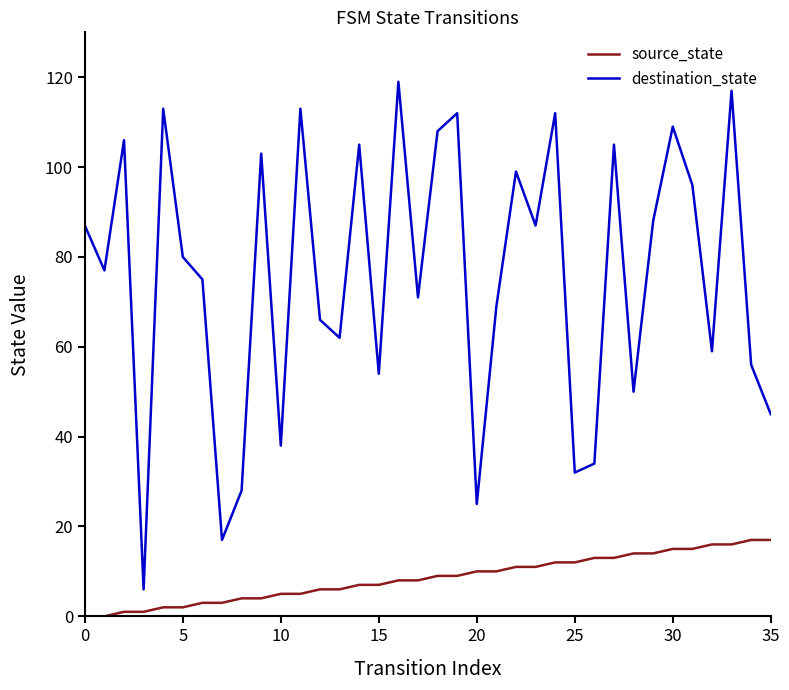

Rank the series by their maximum value, from lowest to highest.

source_state, destination_state